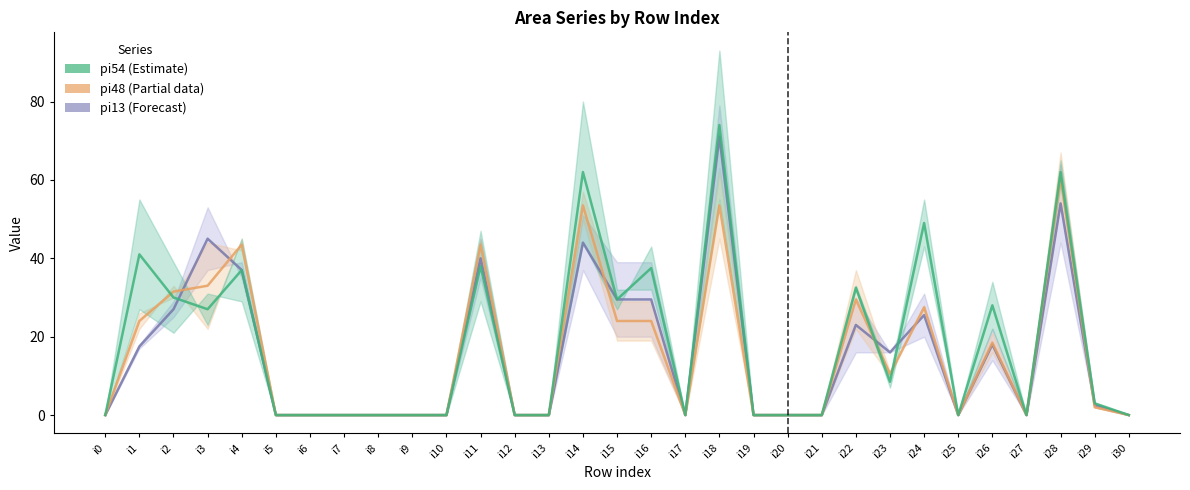

Is it true that pi48 (mid) equals 0.0 at i9?

True